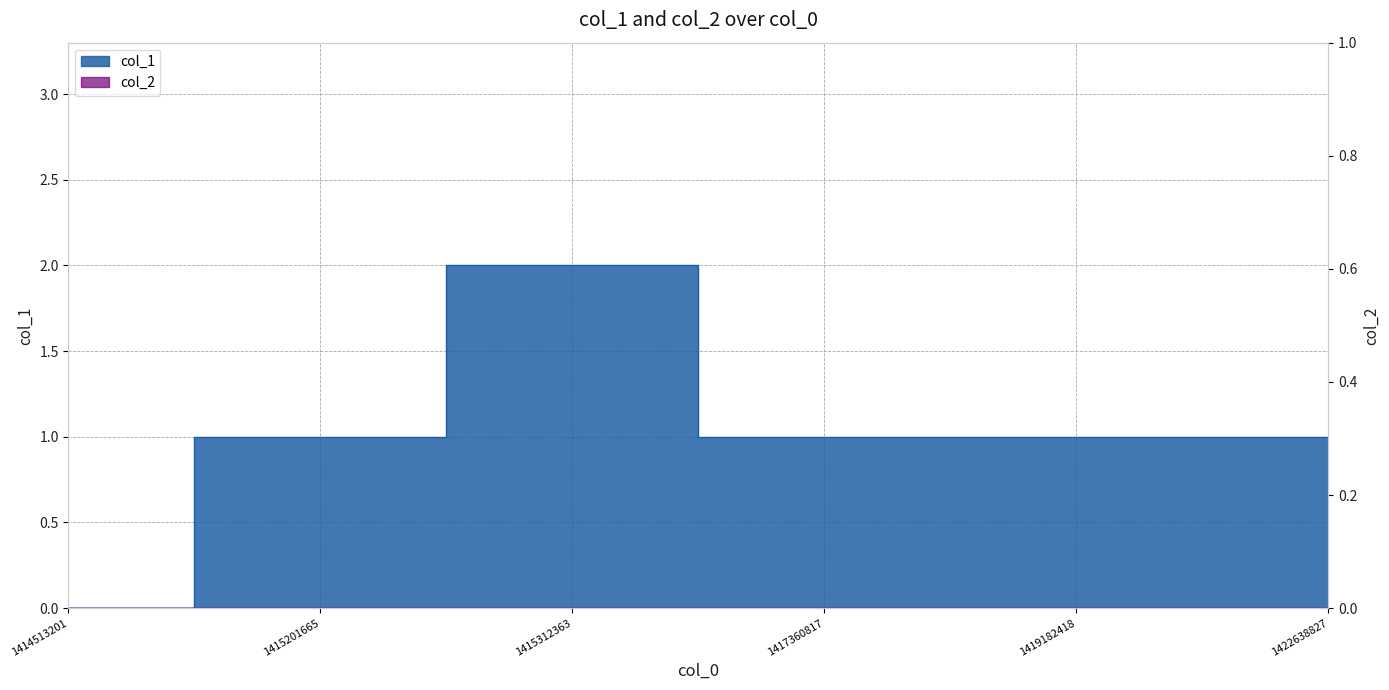

Count the values in the range 1 to 2.

5